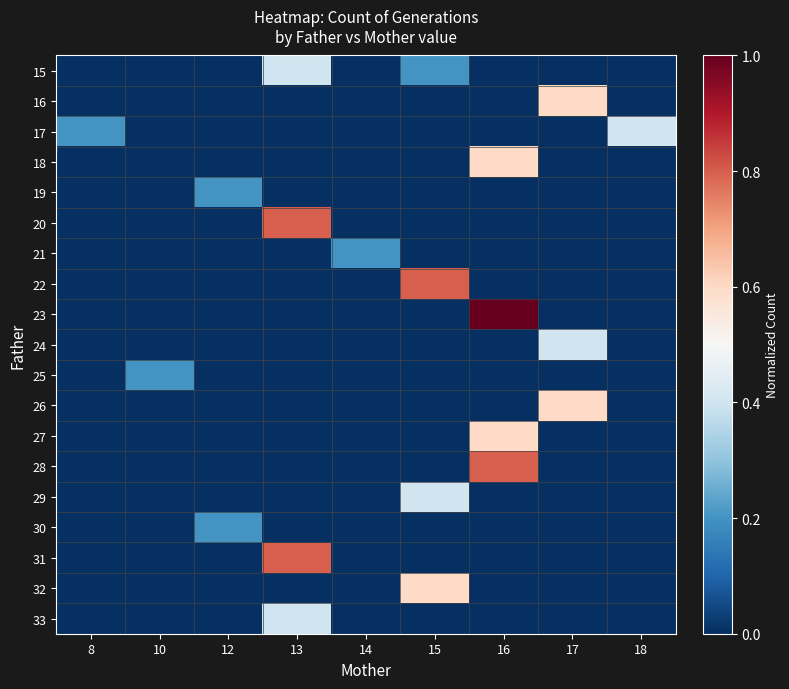

What is the greatest value displayed?

1.0